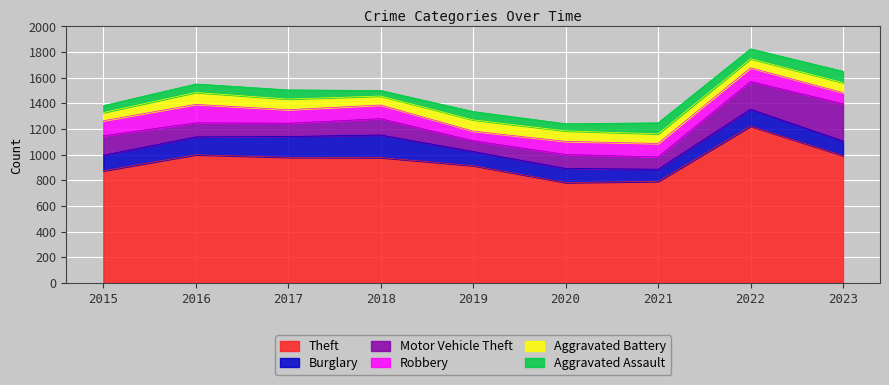

After their last crossing, which series has the higher values: Robbery or Motor Vehicle Theft?

Motor Vehicle Theft